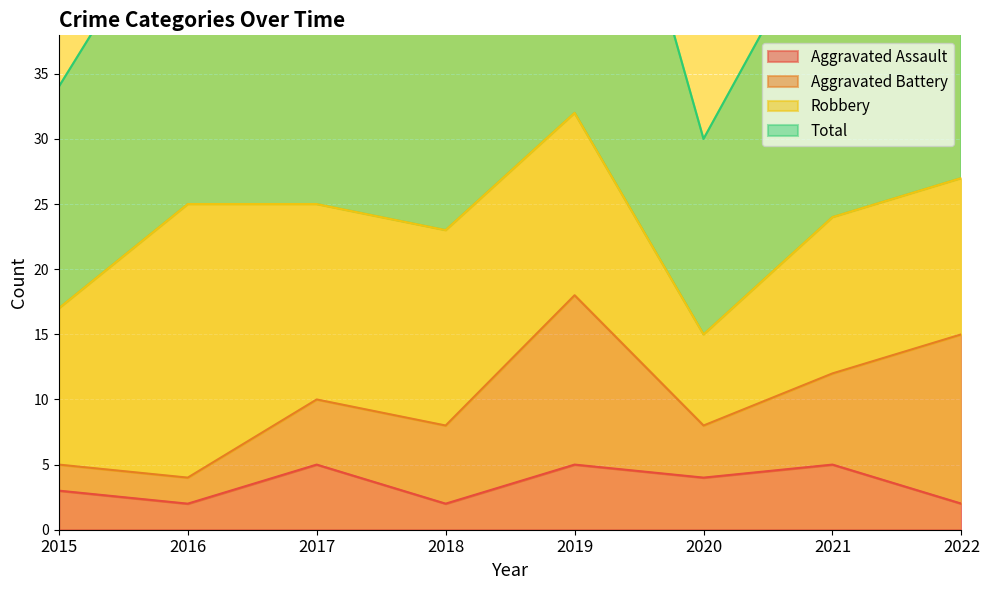

True or false: Aggravated Assault has a value of 5 at 2019.

True